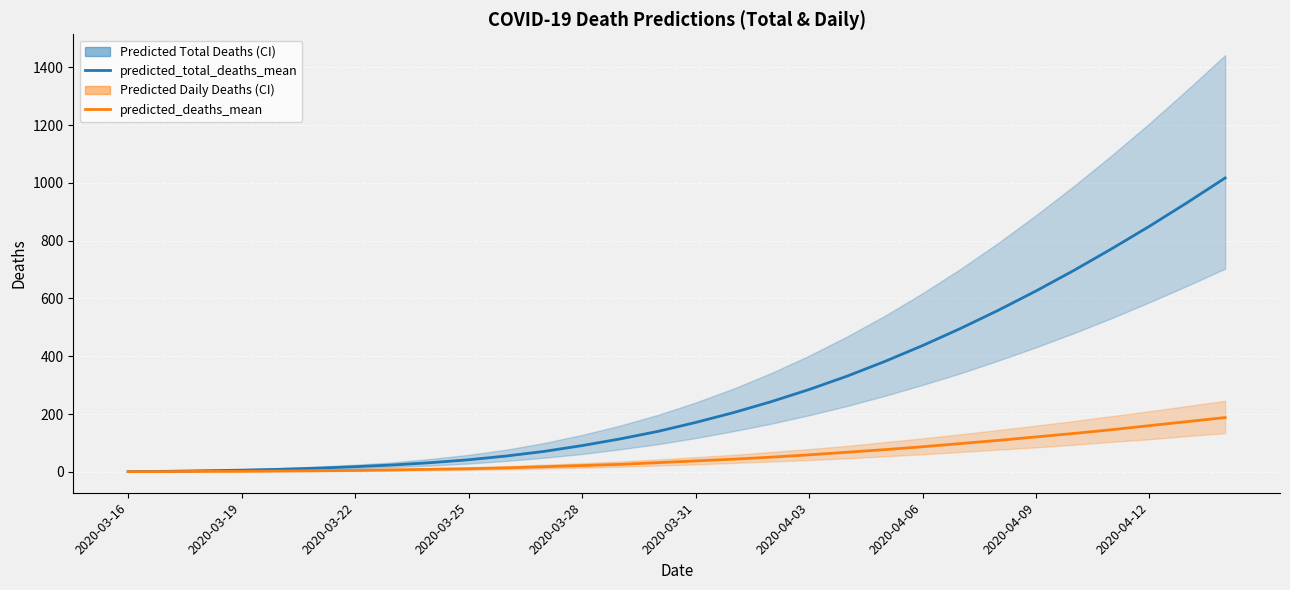

Rank the series by their average value, from highest to lowest.

predicted_total_deaths_mean, predicted_deaths_mean